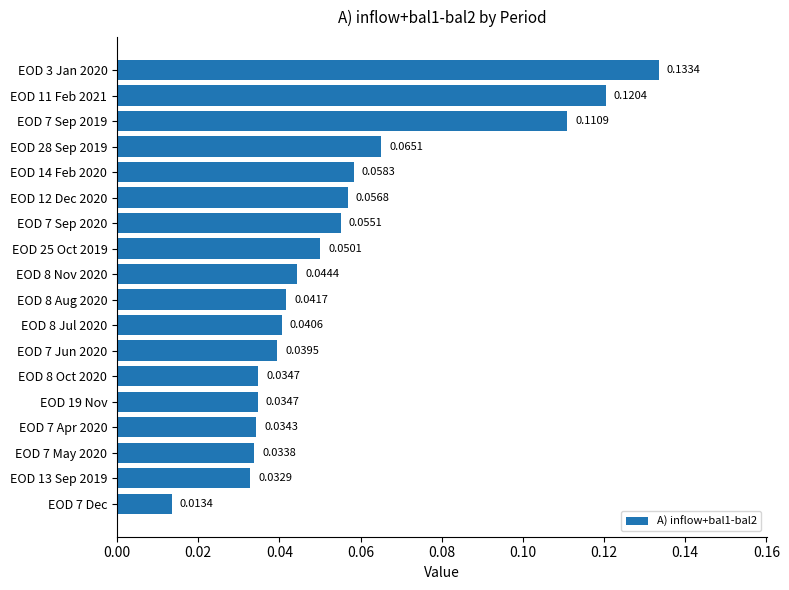

At which label is the value closest to 0?

EOD 7 Dec